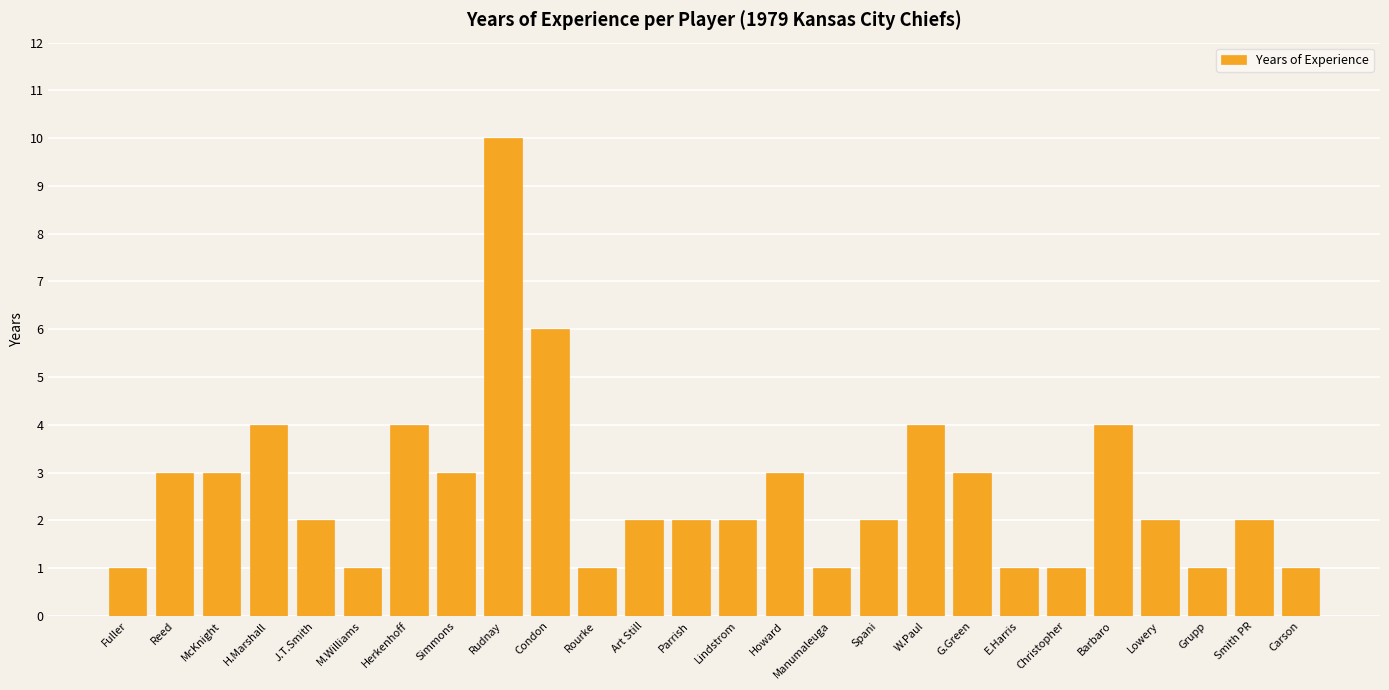

Count the number of categories in the chart.

26